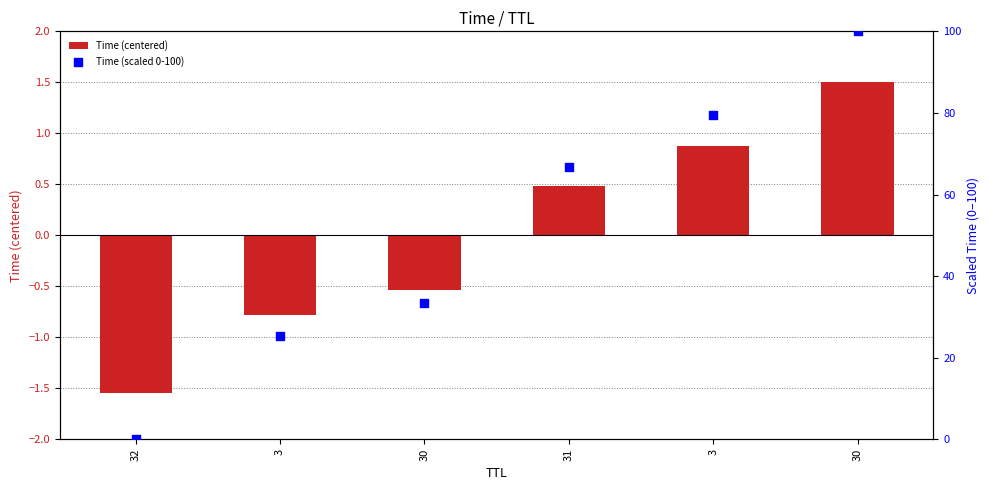

At how many categories does at least one series exceed 48?

3